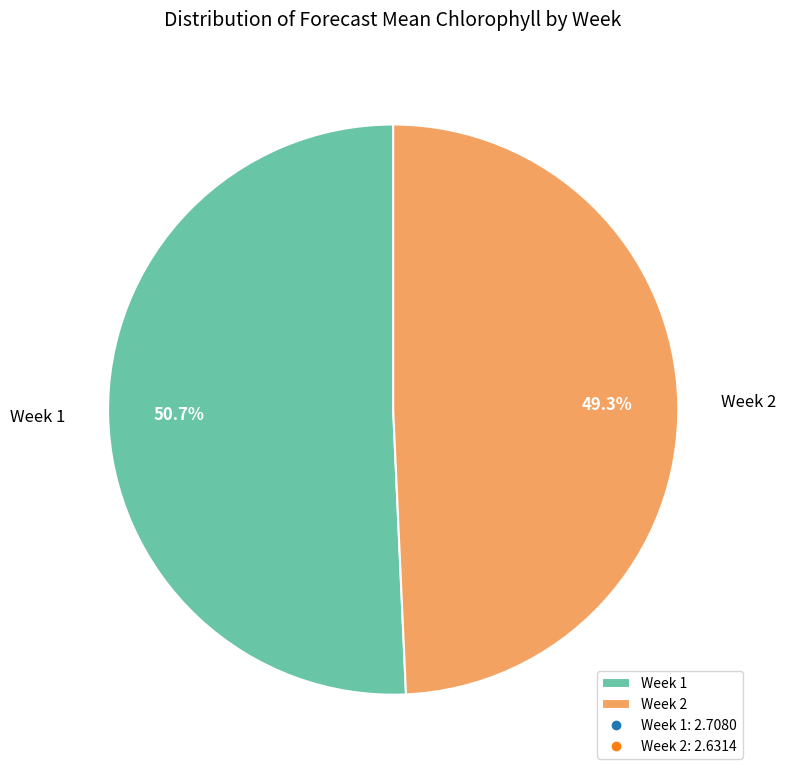

Between Week 2 and Week 1, which is larger?

Week 1